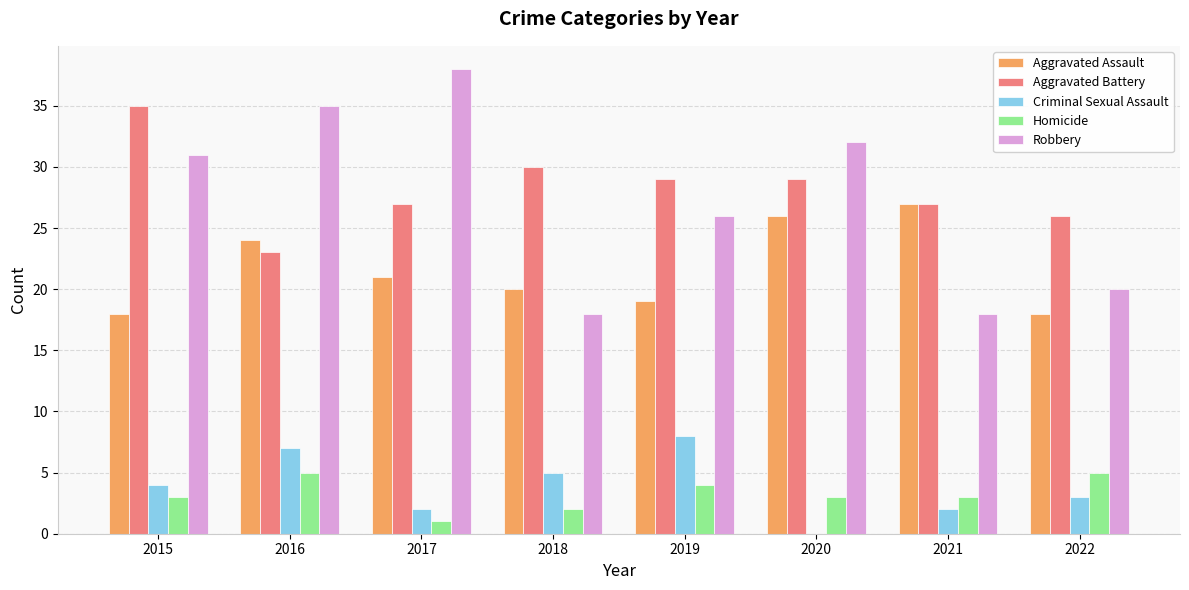

Read the Criminal Sexual Assault value at 2016.

7